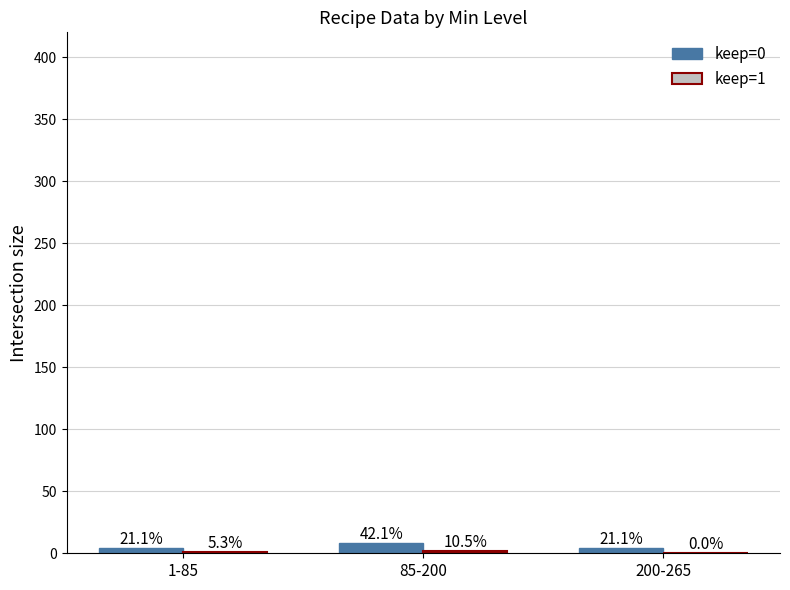

Does the chart contain stacked bars?

No